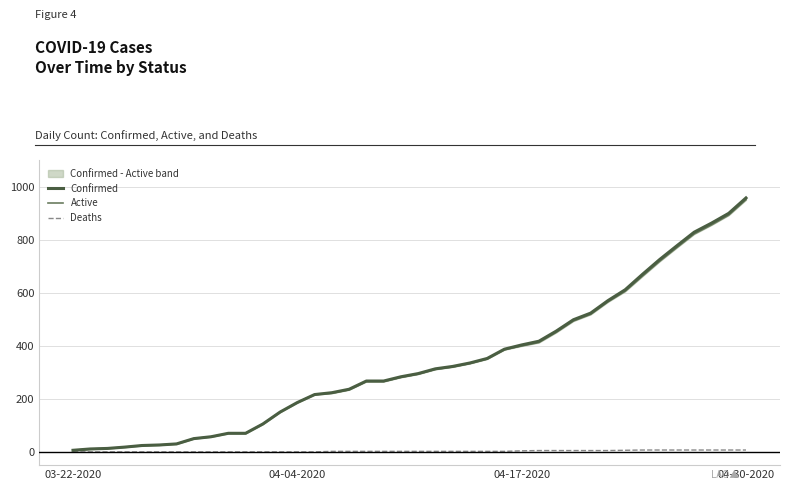

What is the label of the 1st point from the left?

03-22-2020